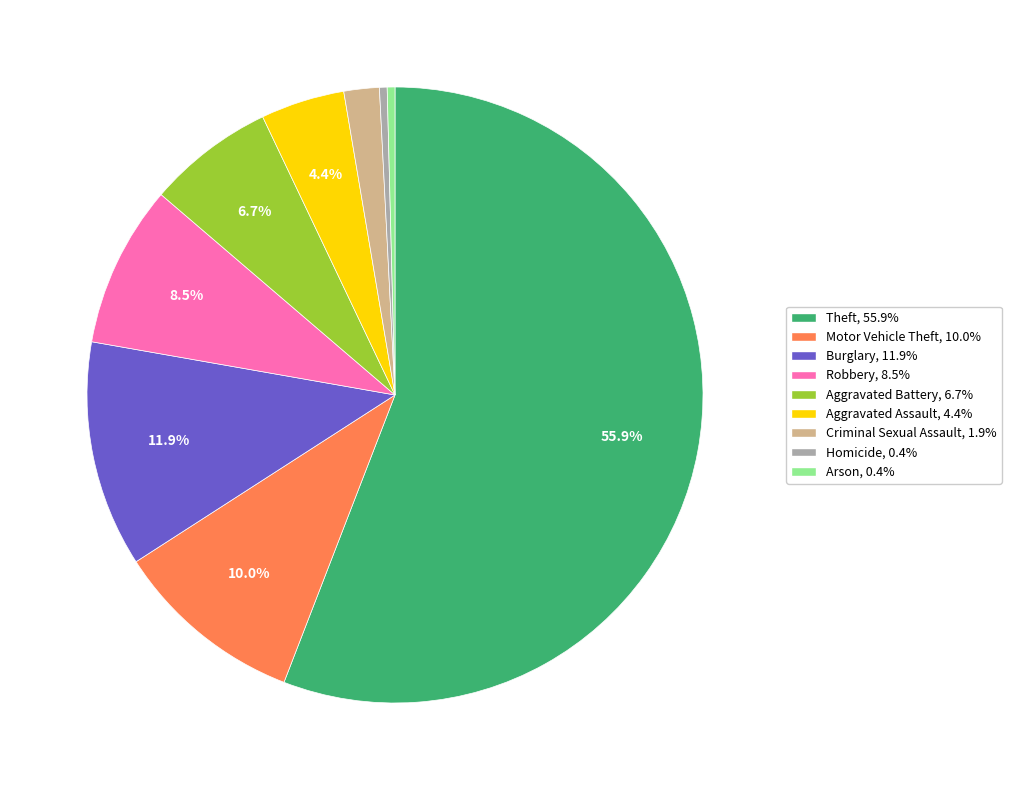

What percentage is the Burglary slice, to the nearest percent?

12%